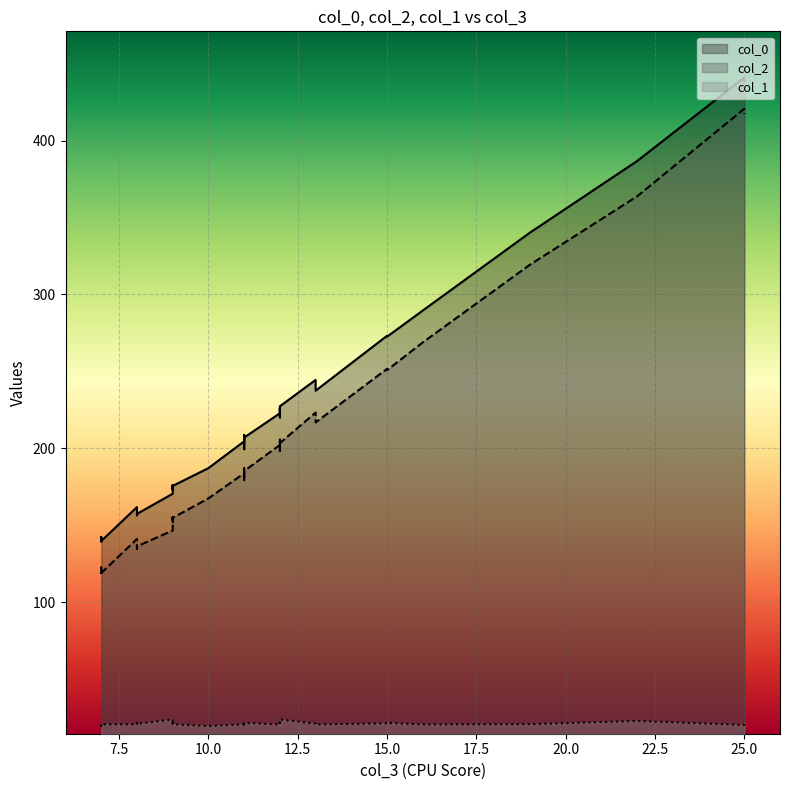

What is the label of the 23rd point from the left?

9